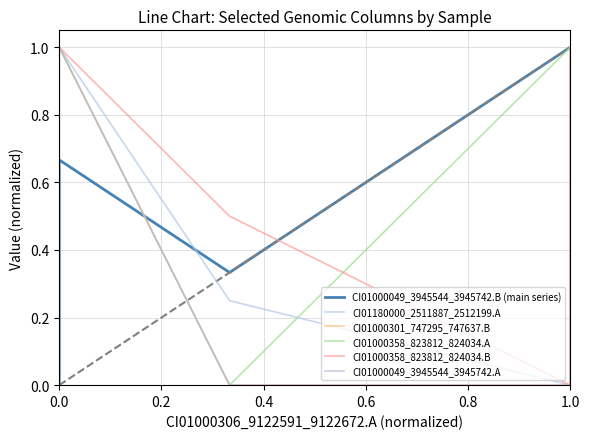

True or false: CI01000049_3945544_3945742.A has more than 1 interior local peaks.

False